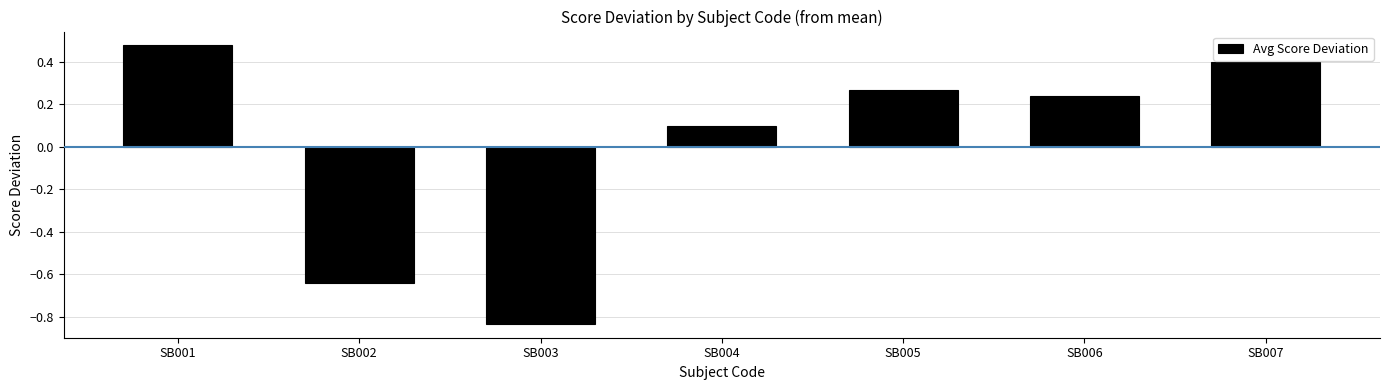

What is the sum of the values at SB007 and SB003?

-0.4